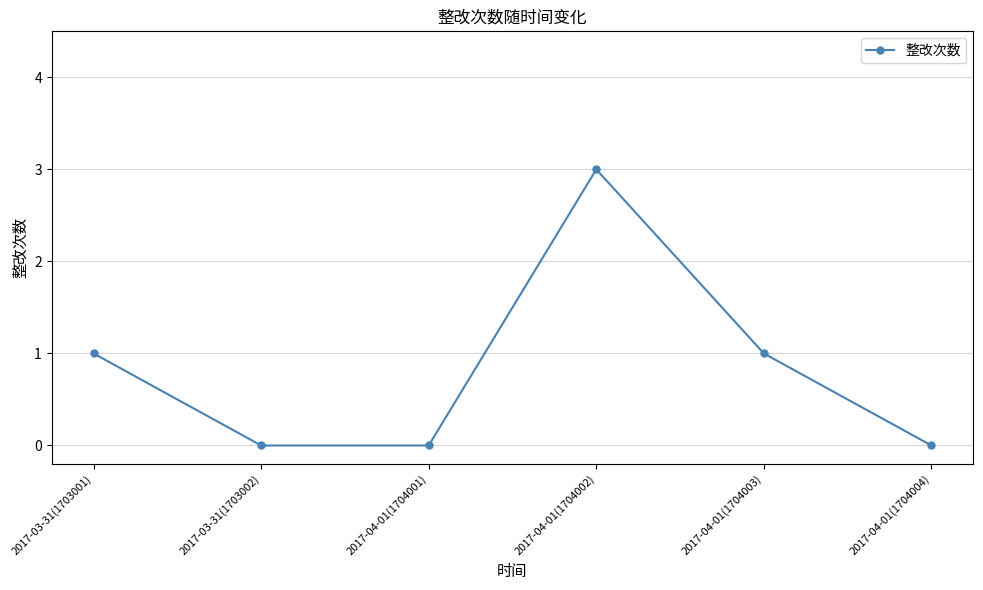

What is the change in value from 2017-03-31(1703001) to 2017-04-01(1704002)?

+2